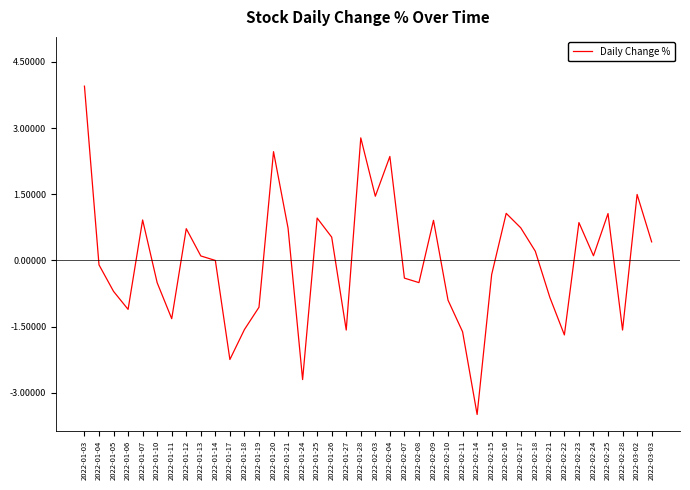

What is the sum of all values?

-0.4